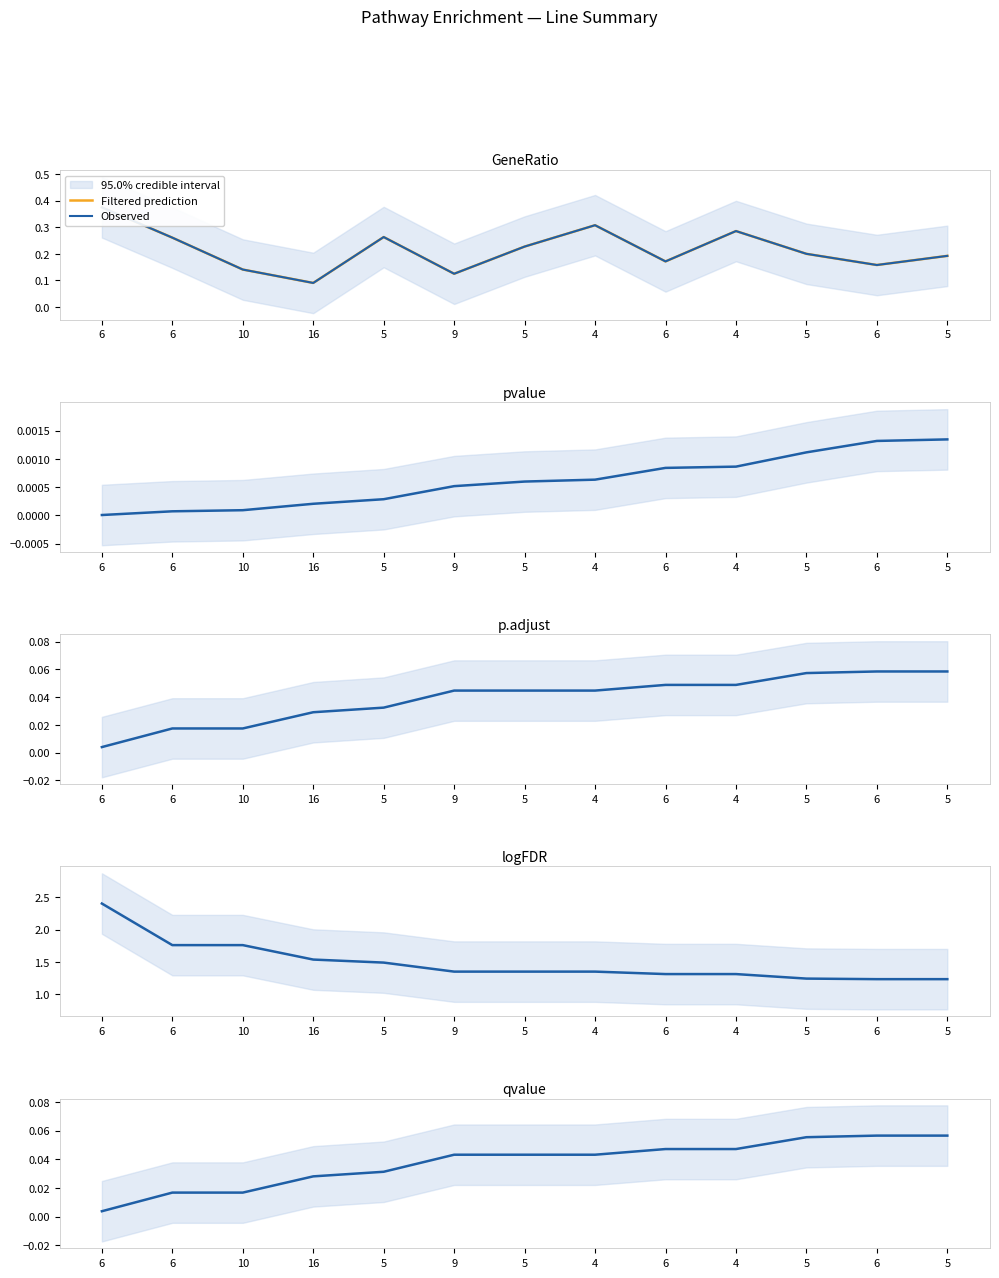

The p.adjust series shows 0.1 at 6. True or false?

False